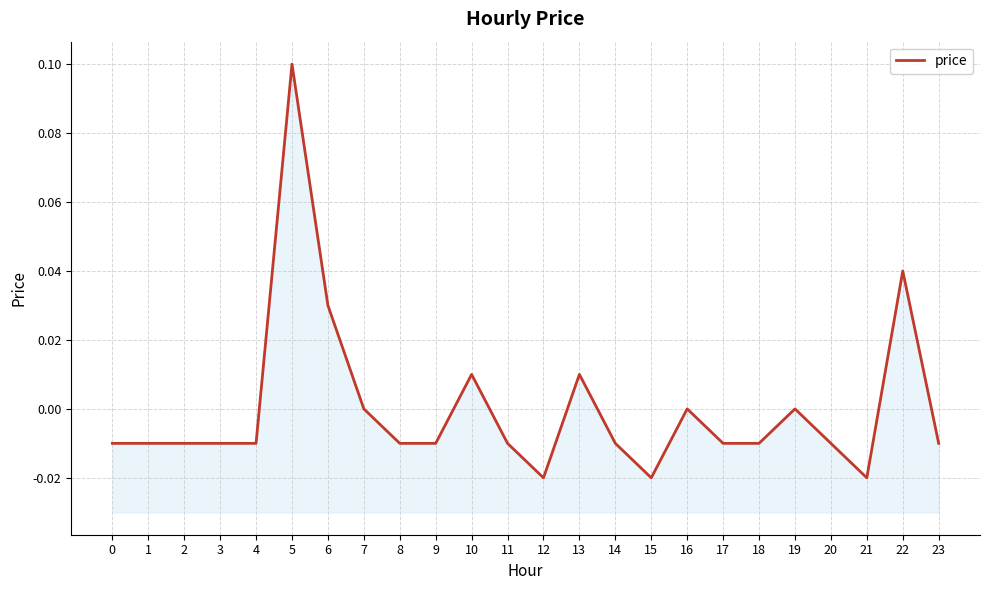

Reading left to right, transcribe all the data shown in this chart.

0=-0.0	1=-0.0	2=-0.0	3=-0.0	4=-0.0	5=0.1	6=0.0	7=0.0	8=-0.0	9=-0.0	10=0.0	11=-0.0	12=-0.0	13=0.0	14=-0.0	15=-0.0	16=0.0	17=-0.0	18=-0.0	19=0.0	20=-0.0	21=-0.0	22=0.0	23=-0.0